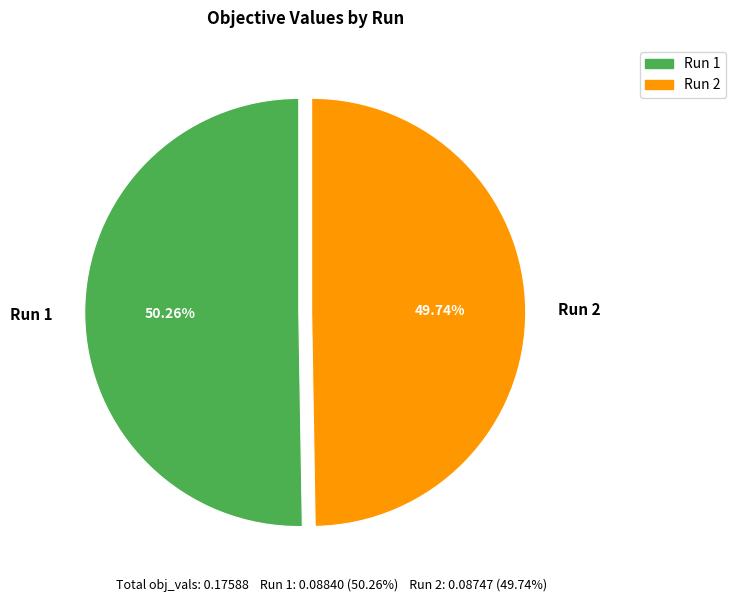

How many slices are in this pie chart?

2